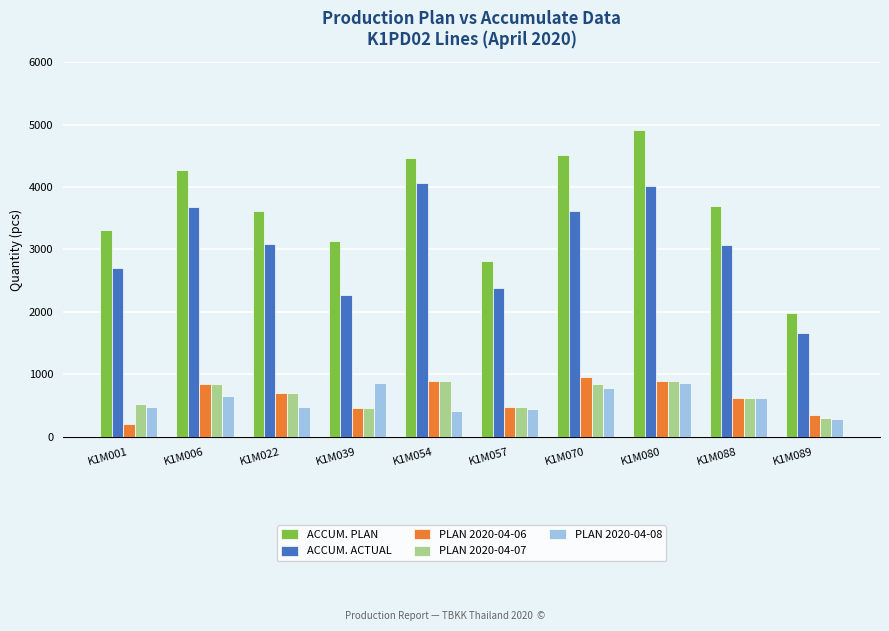

Where is PLAN 2020-04-06 nearest to the value 580?

K1M088